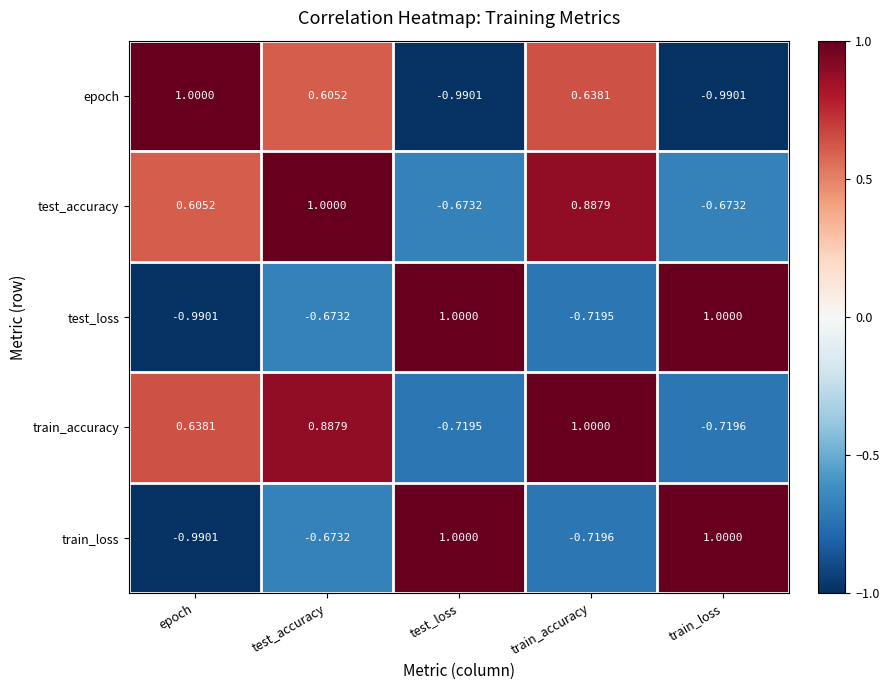

How many data points in train_loss are less than 0?

3